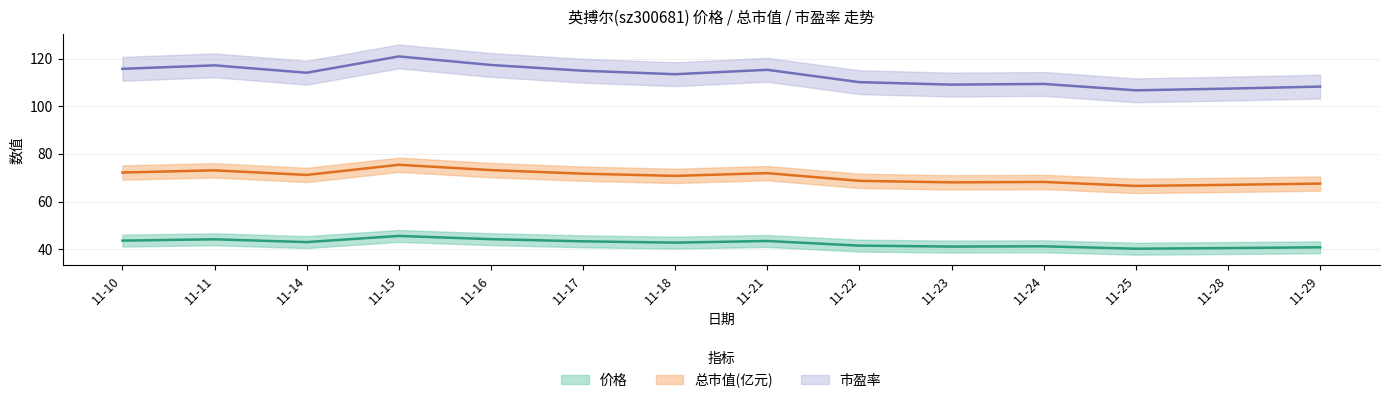

What is the value of the 市盈率 point at the 14th from the left?

108.3